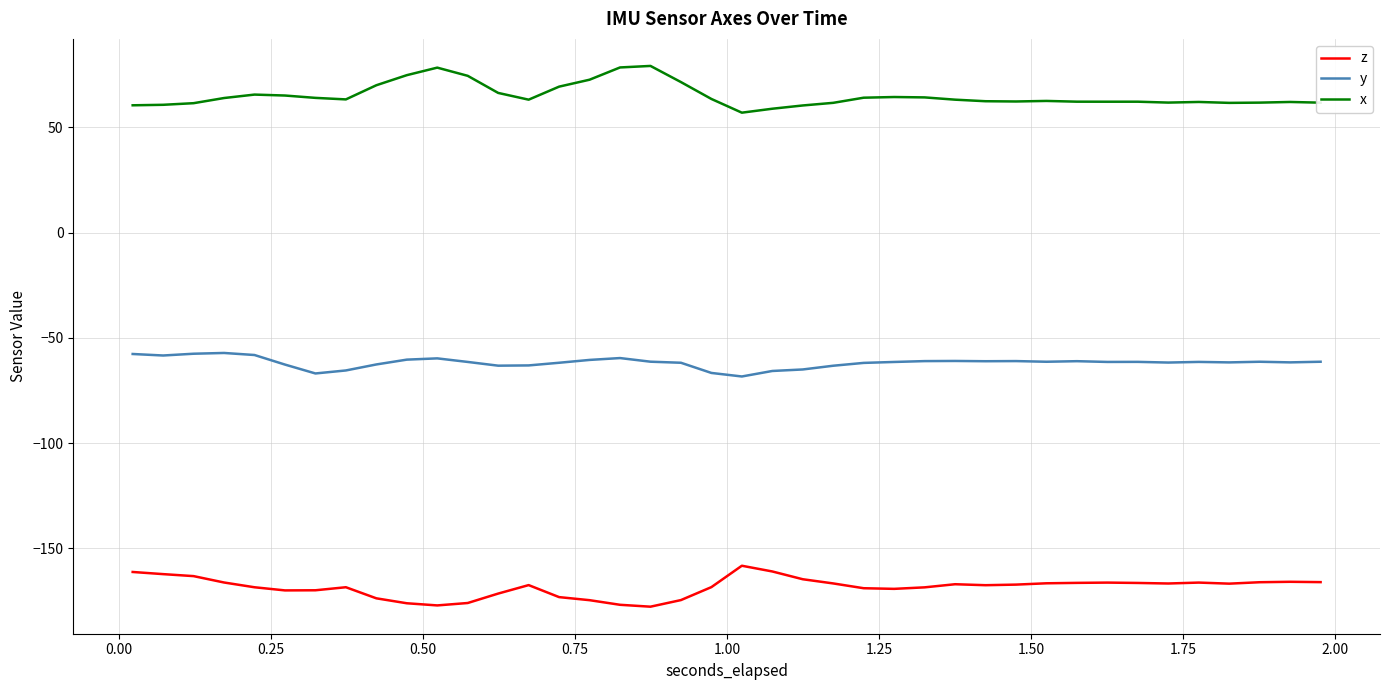

What is the difference between the maximum and minimum values in the x series?

22.2